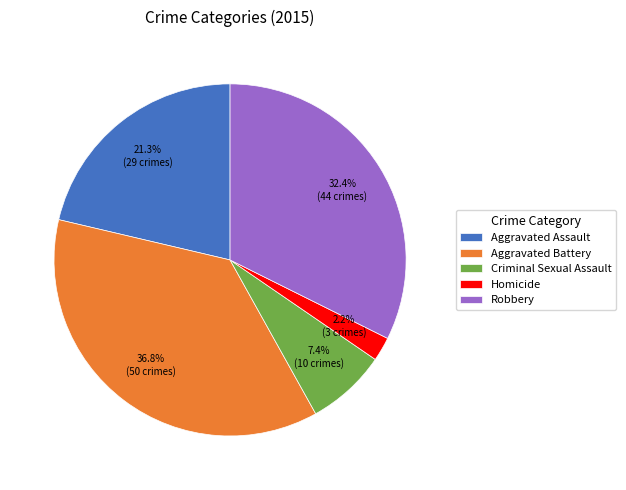

Between Homicide and Criminal Sexual Assault, which is larger?

Criminal Sexual Assault